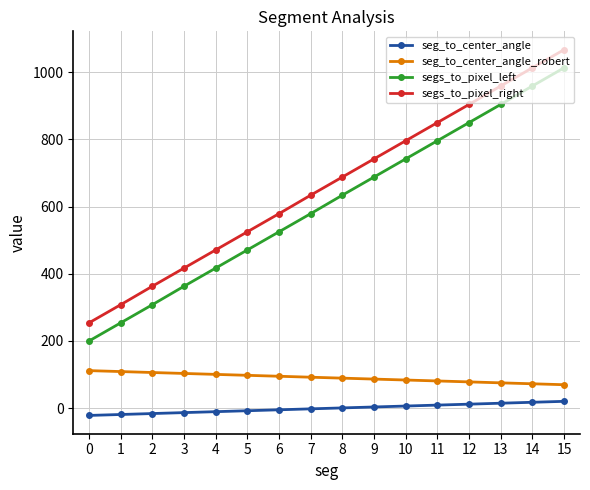

Which series changed the most between 7 and 9?

segs_to_pixel_left